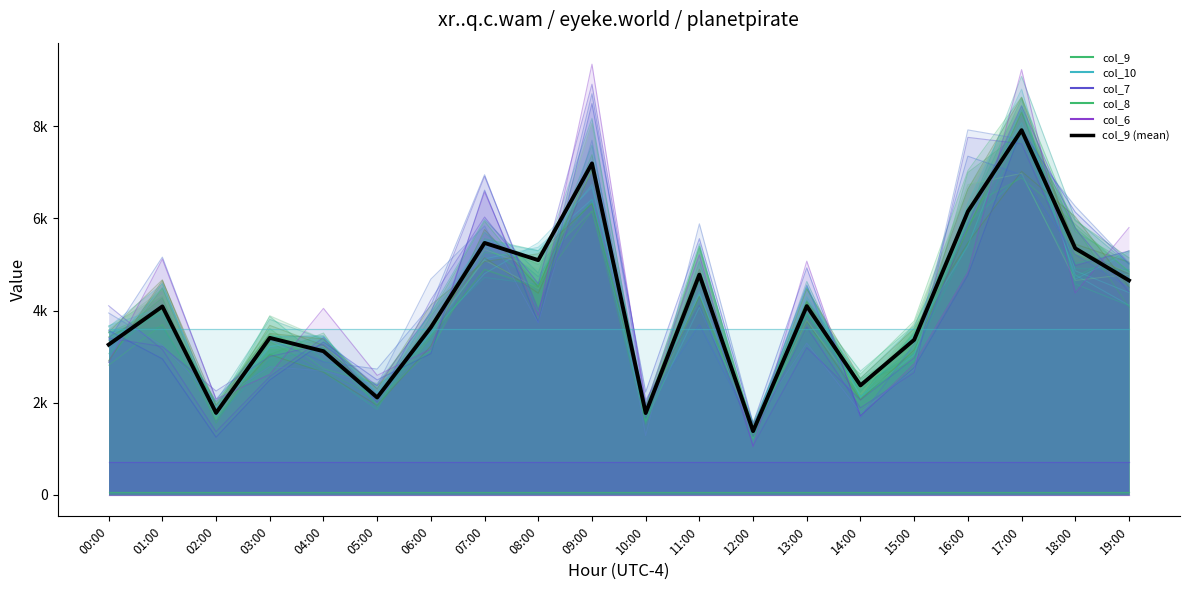

Reading left to right, extract all data points from this chart.

col_9: 3261	4090	1778	3408	3118	2113	3635	5469	5095	7195	1775	4781	1383	4097	2376	3366	6151	7917	5351	4655
col_7: 702	702	702	702	702	702	702	702	702	702	702	702	702	702	702	702	702	702	702	702
col_8: 54	54	54	54	54	54	54	54	54	54	54	54	54	54	54	54	54	54	54	54
col_6: 0	0	0	0	0	0	0	0	0	0	0	0	0	0	0	0	0	0	0	0
col_10: 3600	3600	3600	3600	3600	3600	3600	3600	3600	3600	3600	3600	3600	3600	3600	3600	3600	3600	3600	3600